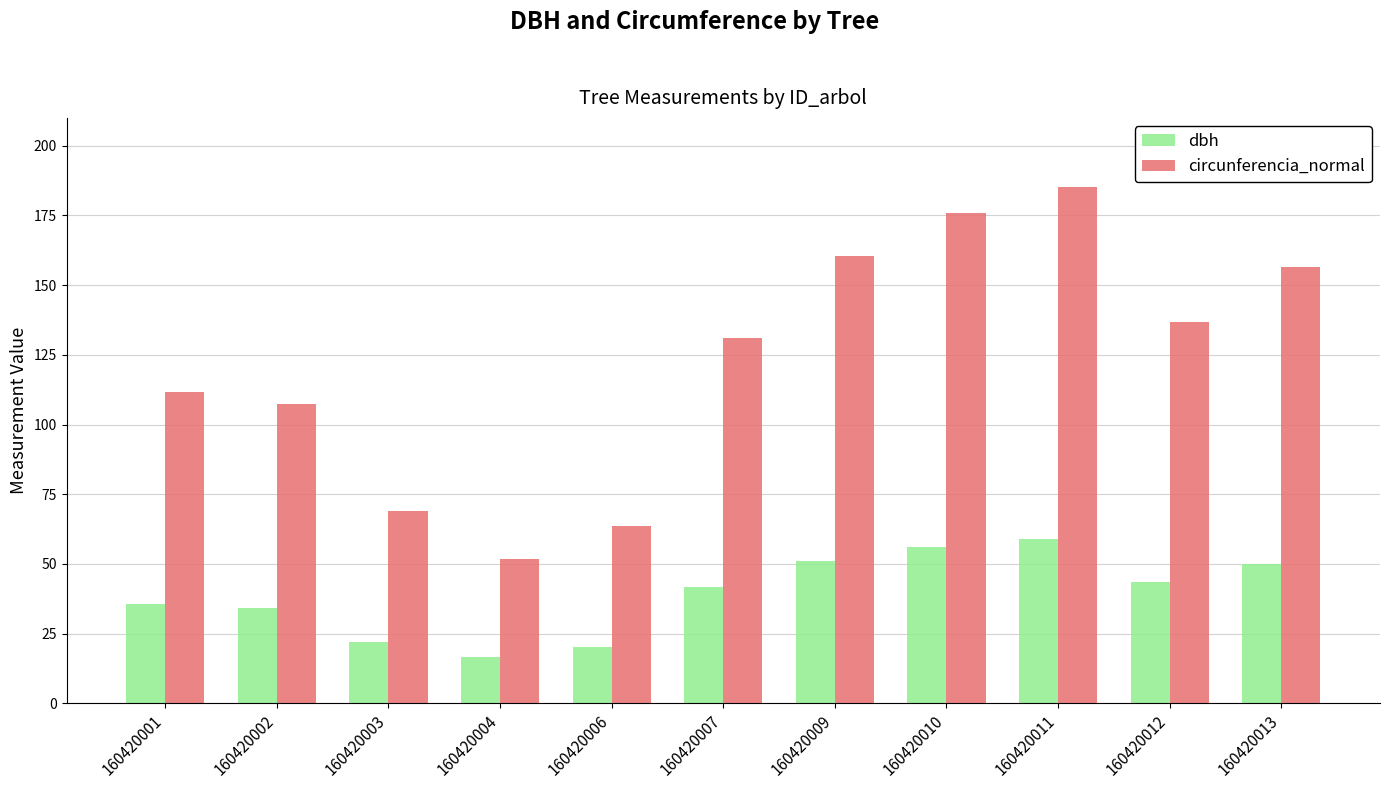

What is the sum of all dbh values?

429.6